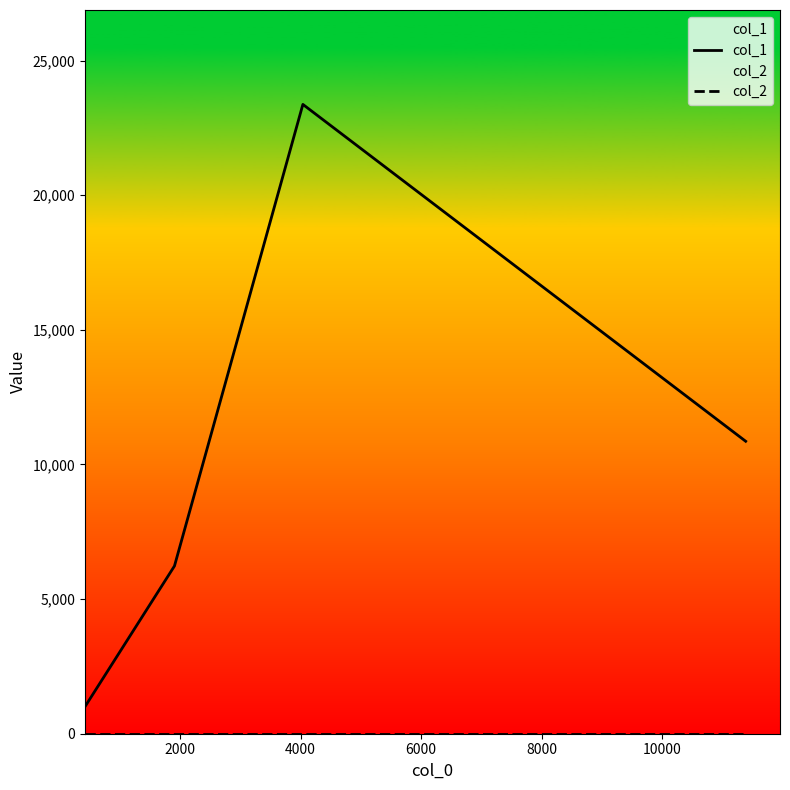

Which series has the largest range (max minus min)?

col_1